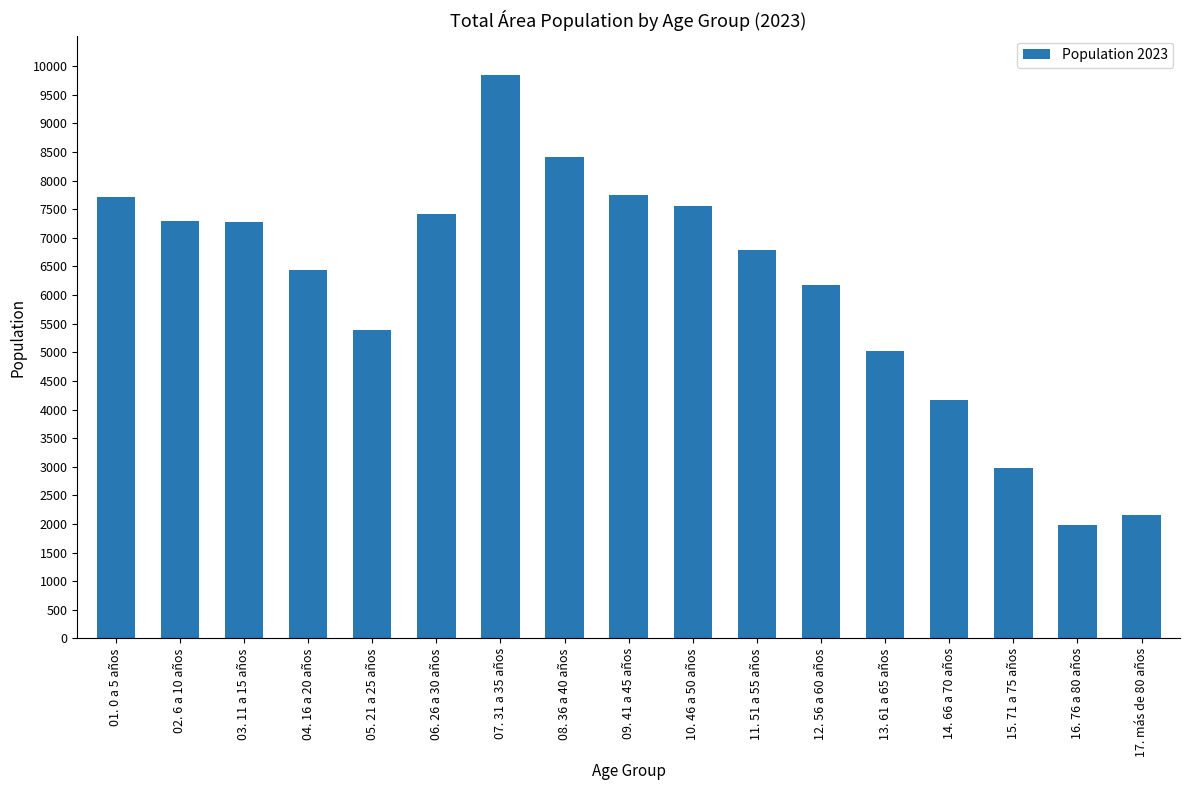

How many bars are there in total?

17